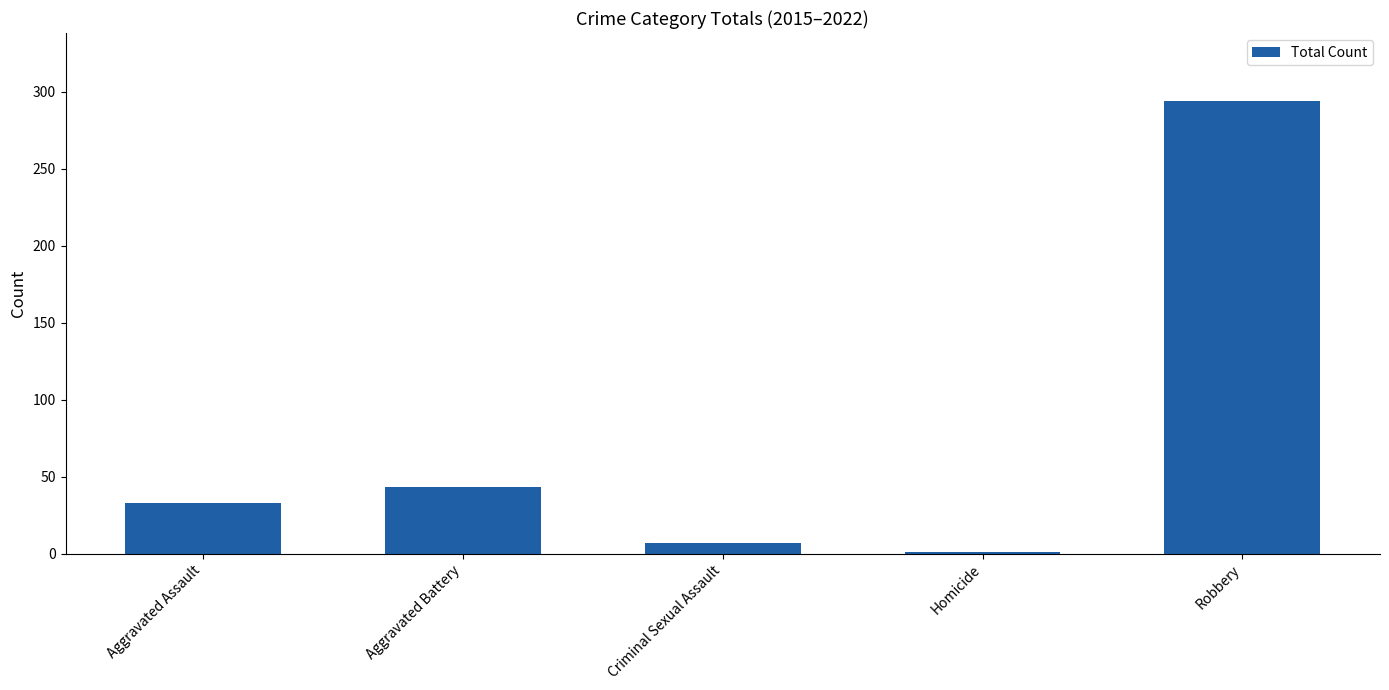

Between Aggravated Battery and Homicide, which is larger?

Aggravated Battery